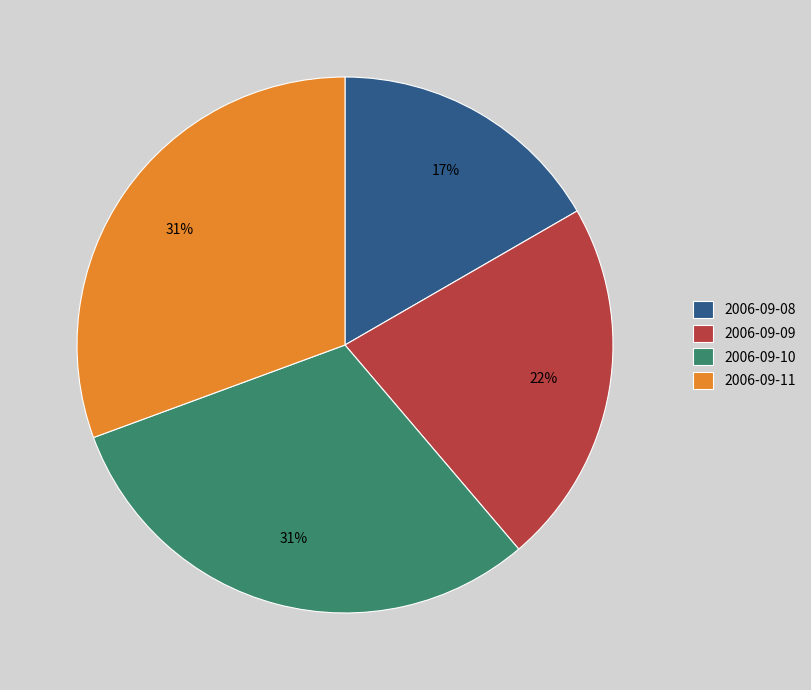

To the nearest percent, what is the difference between the largest and smallest slice percentages?

14%